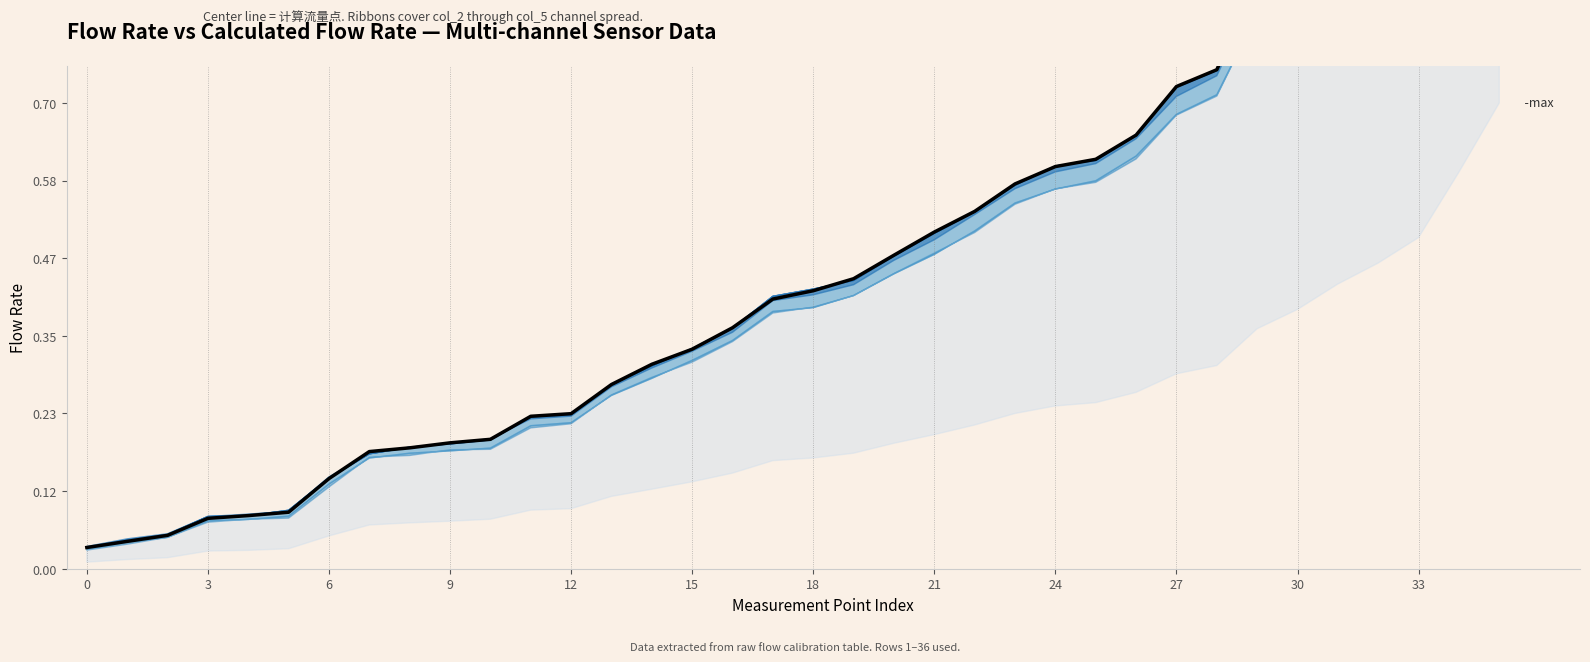

Reading left to right, extract all data points from this chart.

0.0	0.0	0.1	0.1	0.1	0.1	0.1	0.2	0.2	0.2	0.2	0.2	0.2	0.3	0.3	0.3	0.4	0.4	0.4	0.4	0.5	0.5	0.5	0.6	0.6	0.6	0.7	0.7	0.8	0.9	1.0	1.0	1.1	1.2	1.4	1.7